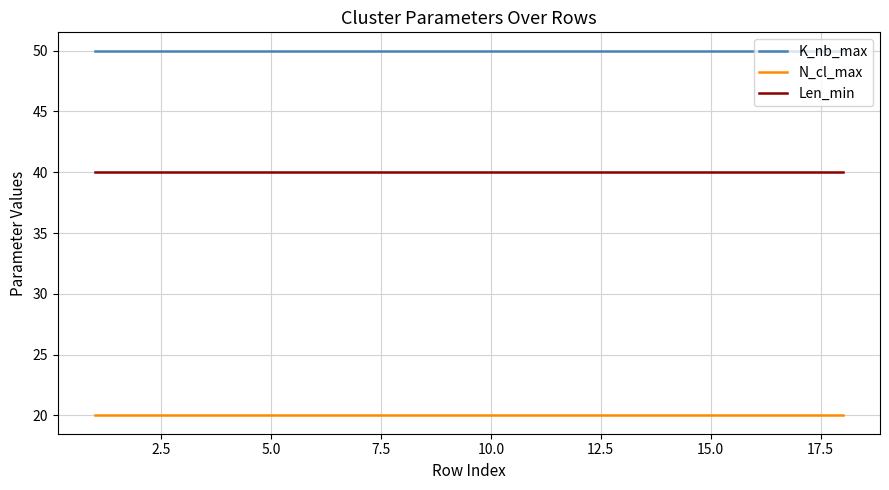

Which series has the largest total across all categories?

K_nb_max